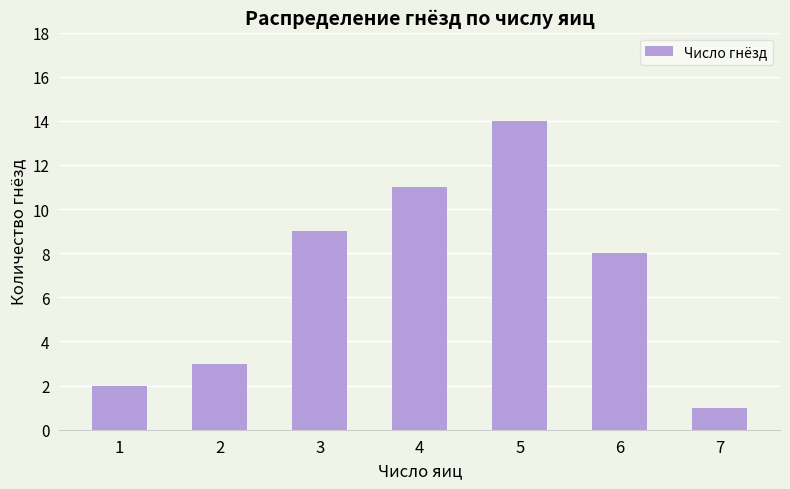

Reading left to right, what are all the values shown in this chart?

2	3	9	11	14	8	1